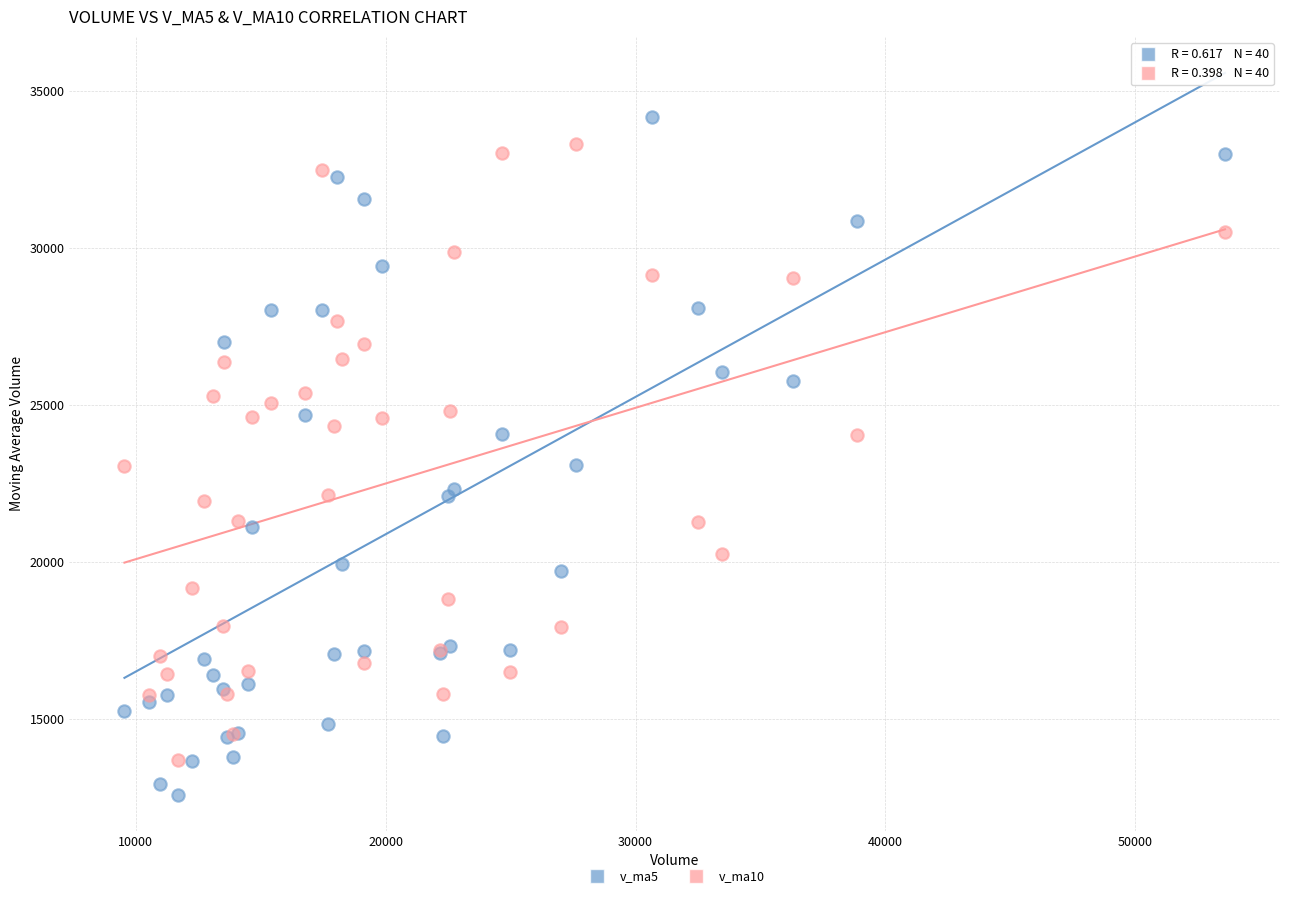

What is the X range (max minus min) for the scatter plot?

44044.5